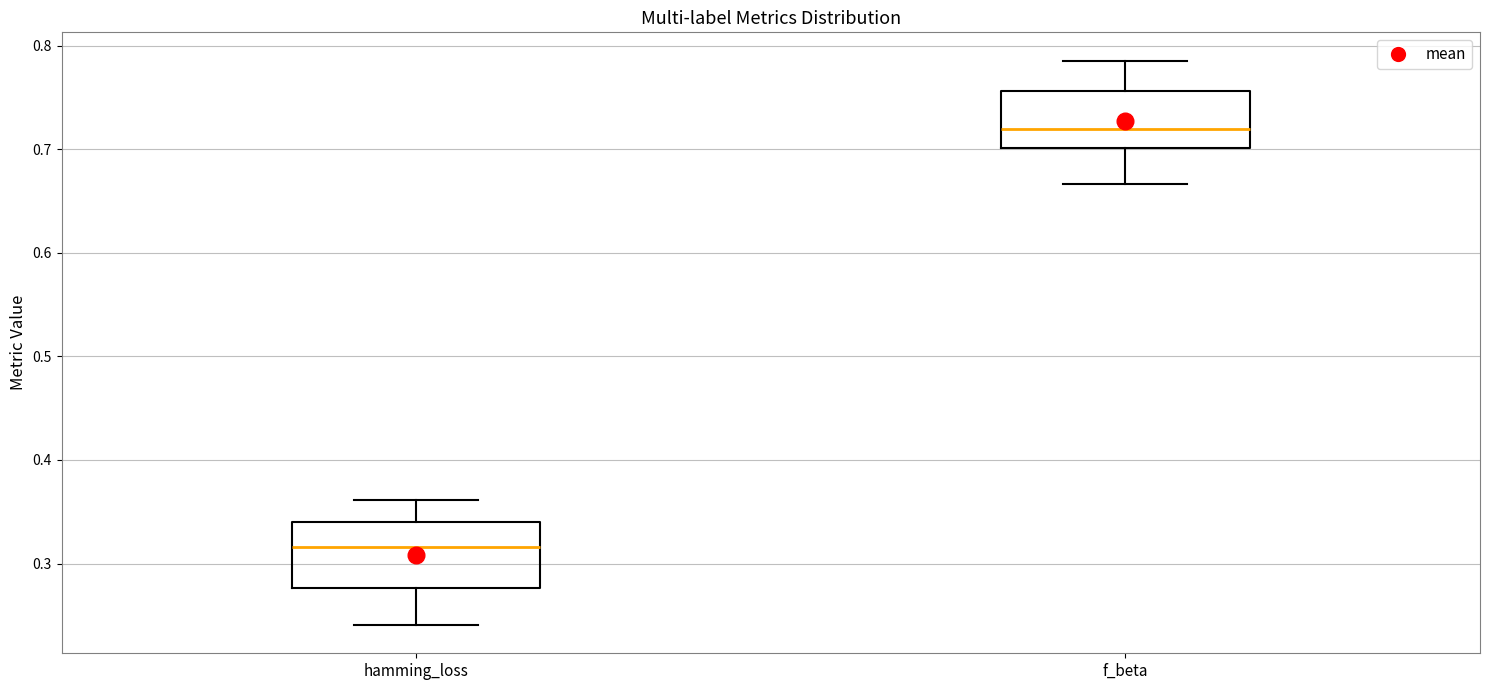

Which box has the lowest median line?

hamming_loss